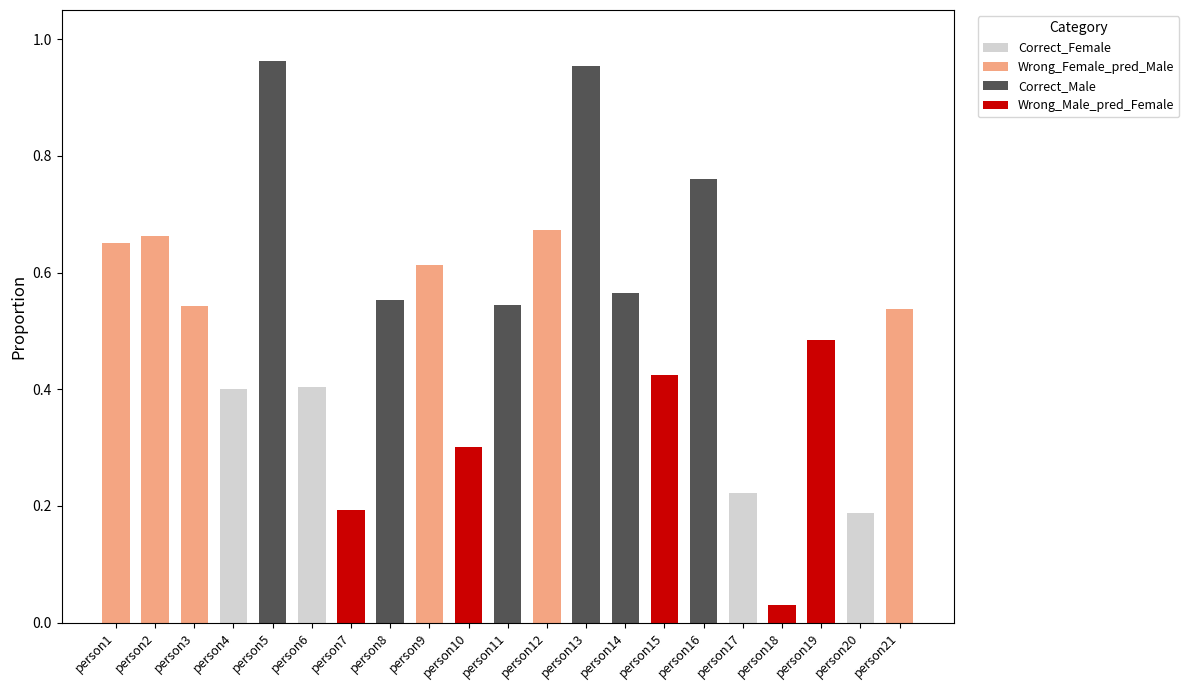

How many categories are shown in the chart?

21